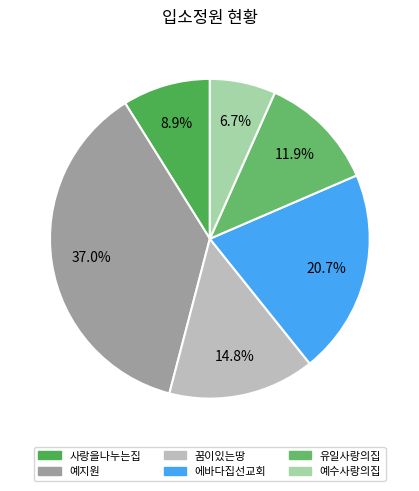

Is 사랑을나누는집 the majority of the pie?

No